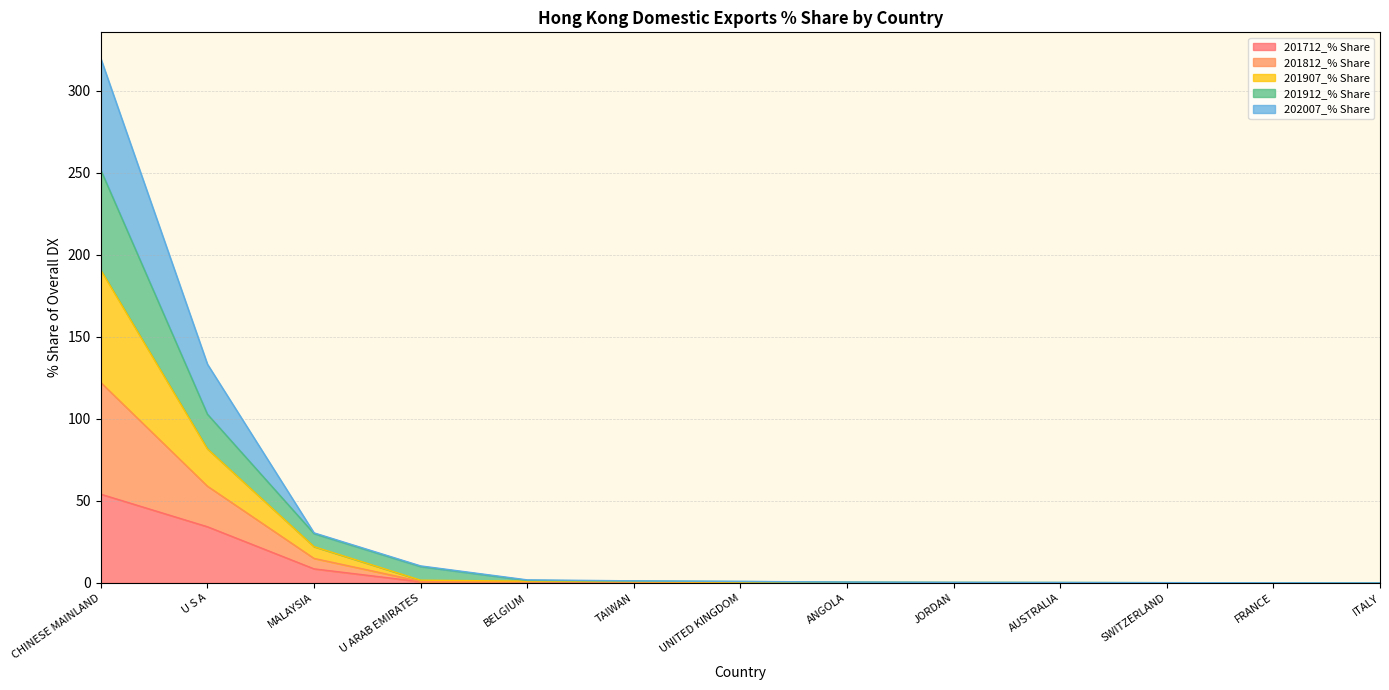

How many lines are shown in the chart?

5